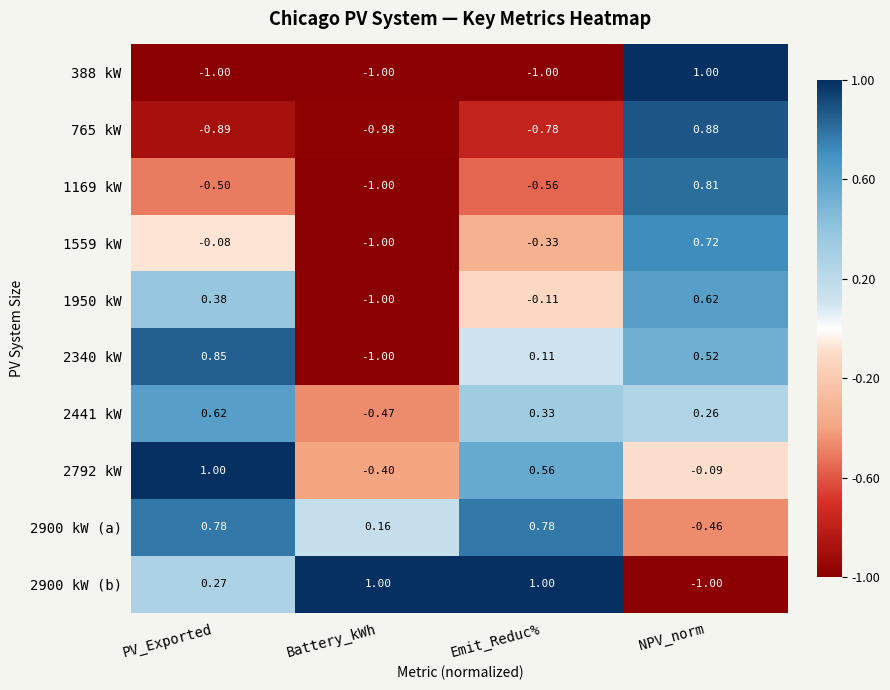

At which label is 1169 kW closest to 0?

PV_Exported